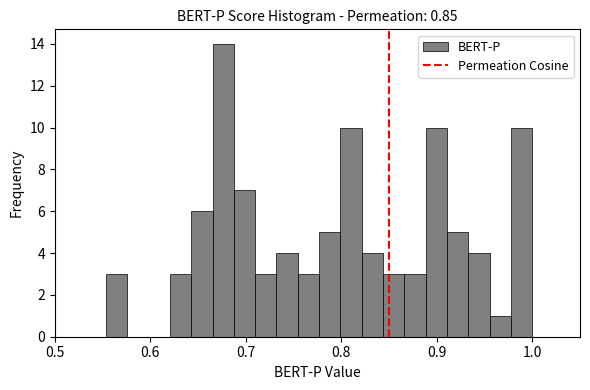

Read against the x-axis, roughly where is the centre of the tallest bar?

0.68